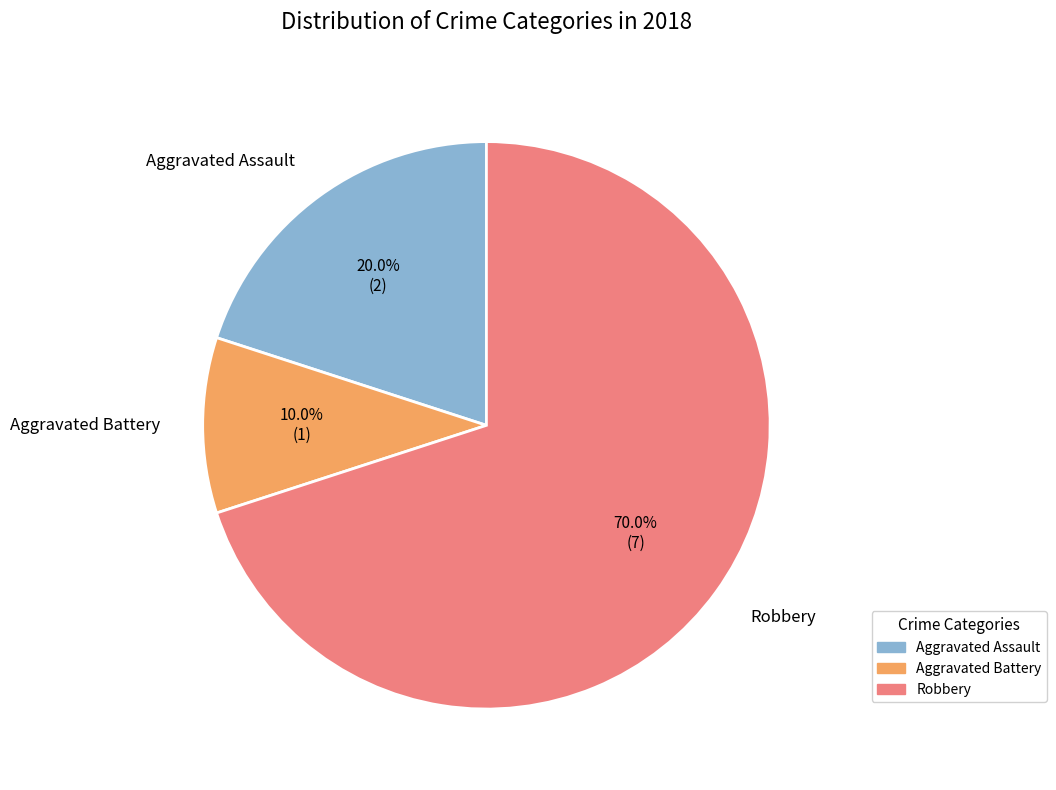

Count the number of slices in the pie.

3